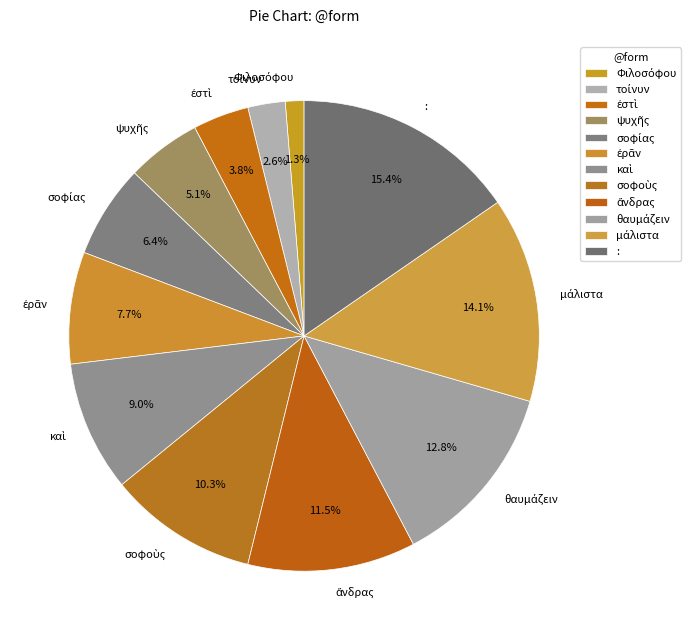

Is there a majority slice in this chart?

No